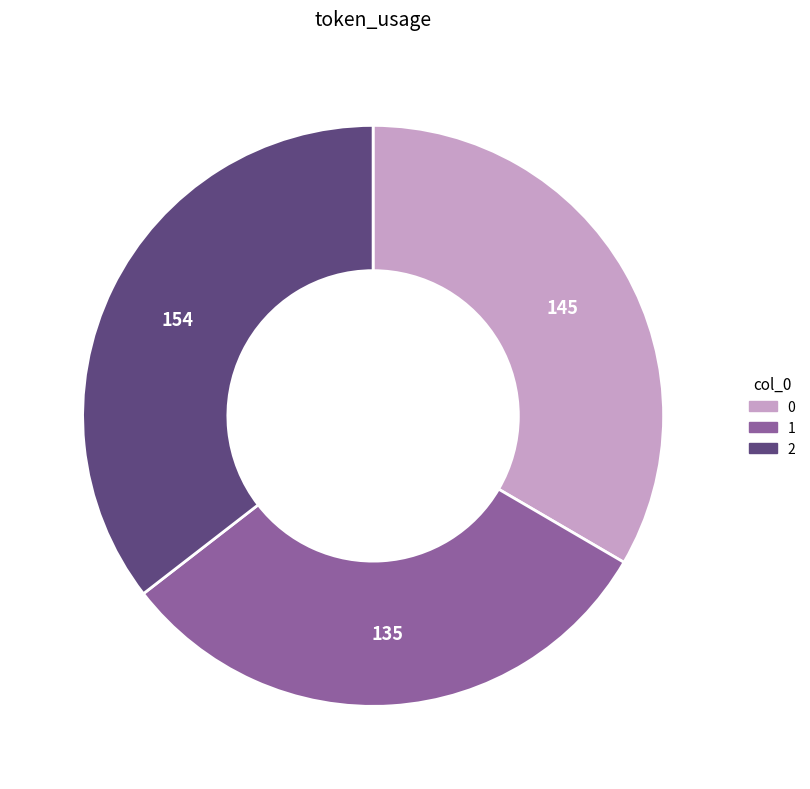

Is it true that 1 is 21% of the pie?

False